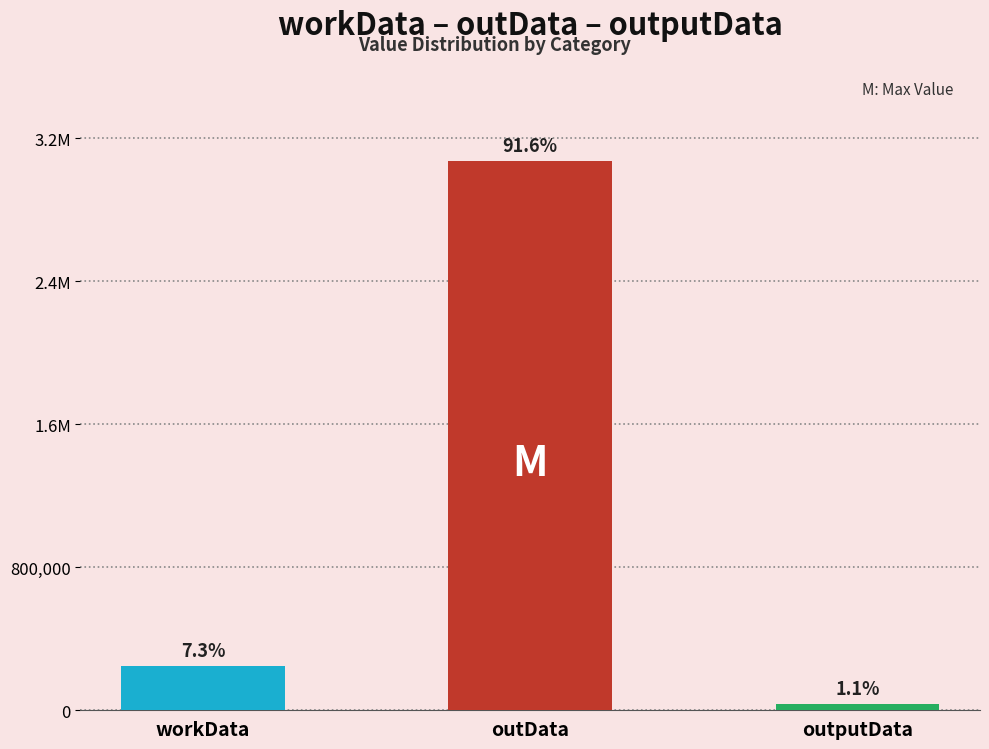

Is it true that the value at workData is 400310?

False